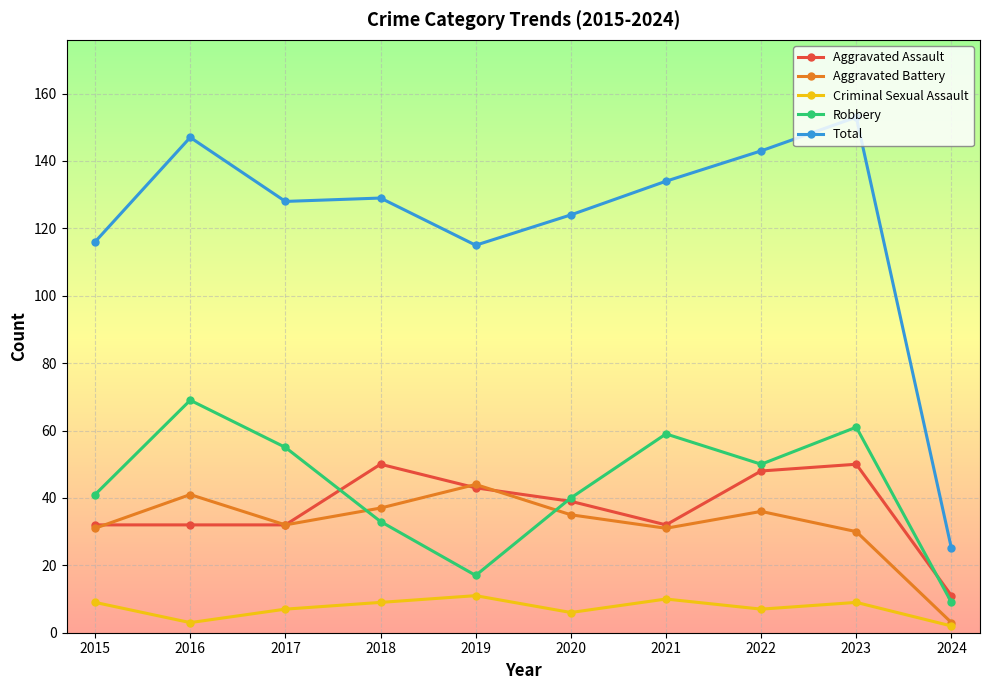

What is the maximum value for Aggravated Battery?

44